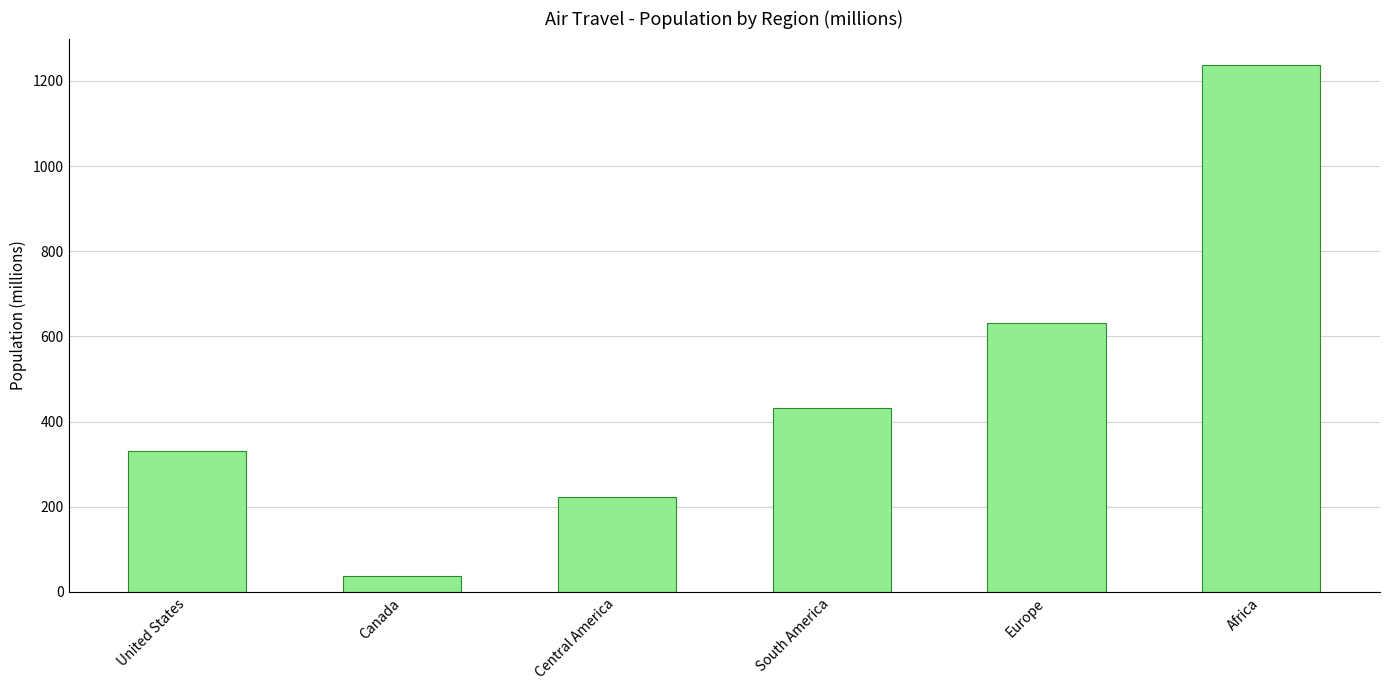

What is the label of the 6th bar from the right?

United States